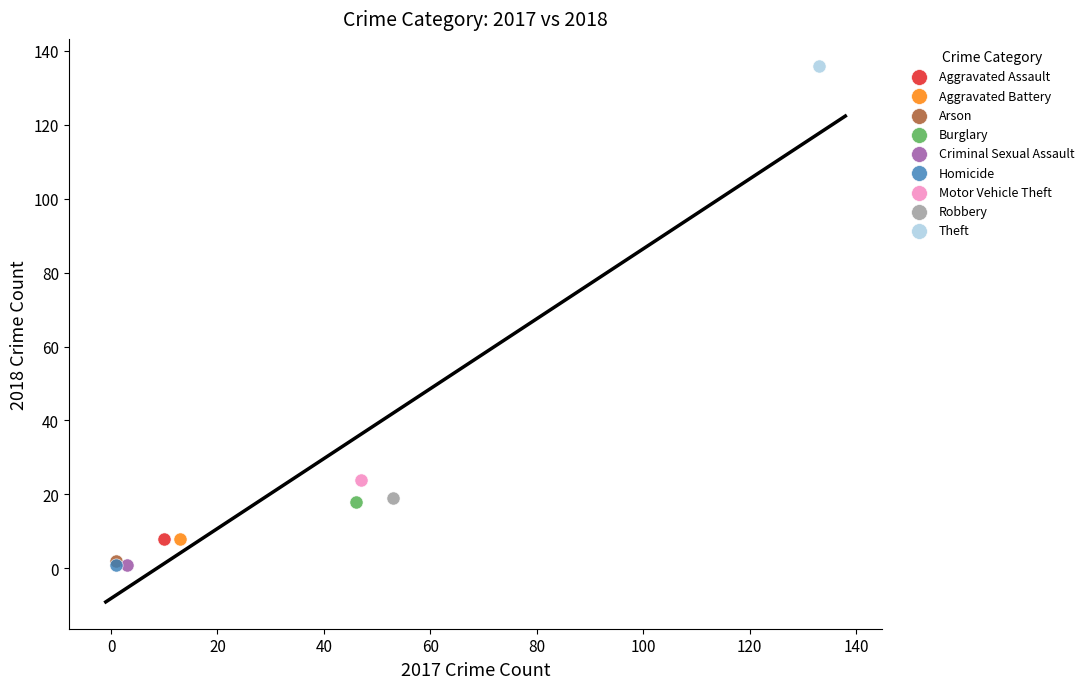

What are all the series names shown in the legend?

Aggravated Assault, Aggravated Battery, Arson, Burglary, Criminal Sexual Assault, Homicide, Motor Vehicle Theft, Robbery, Theft